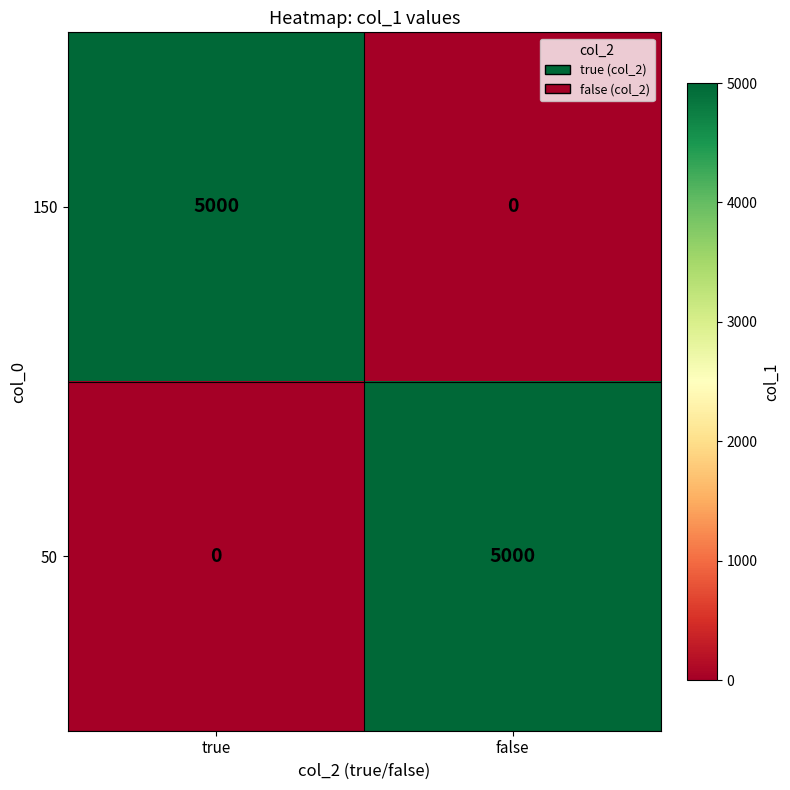

What is the maximum value shown in the chart?

5000